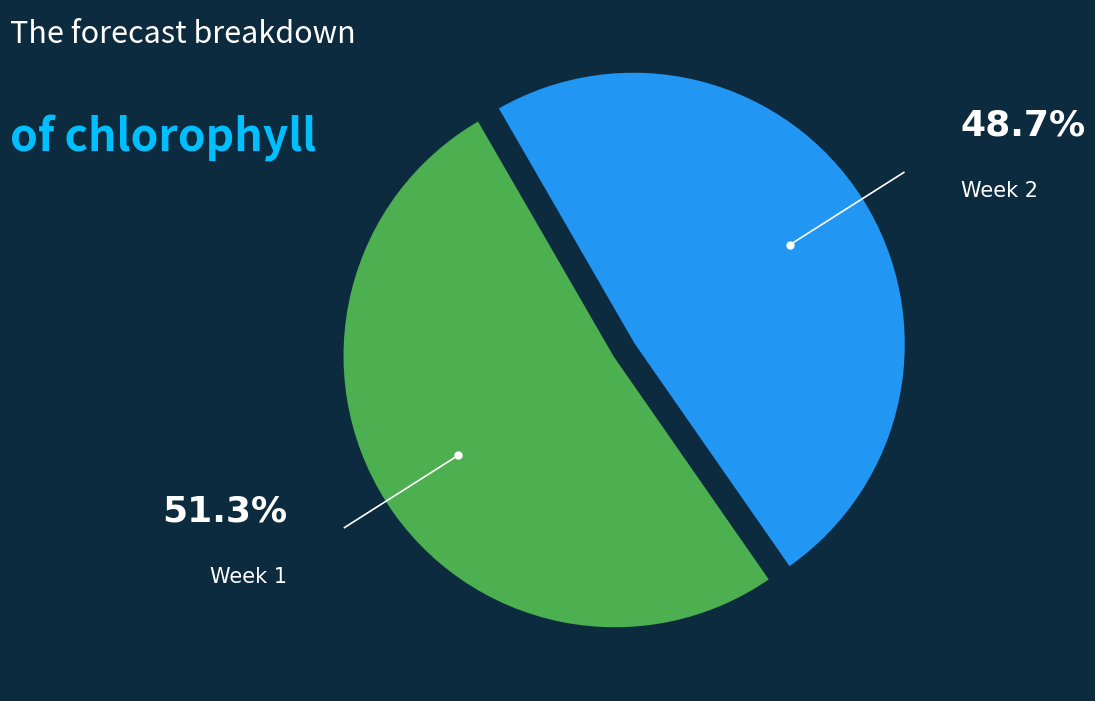

What portion of the pie excludes Week 1?

48.7%